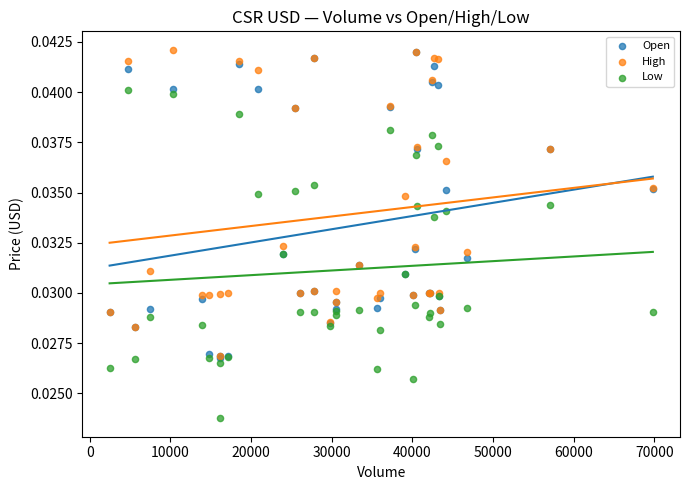

Which series has the largest Y range (max minus min)?

Low